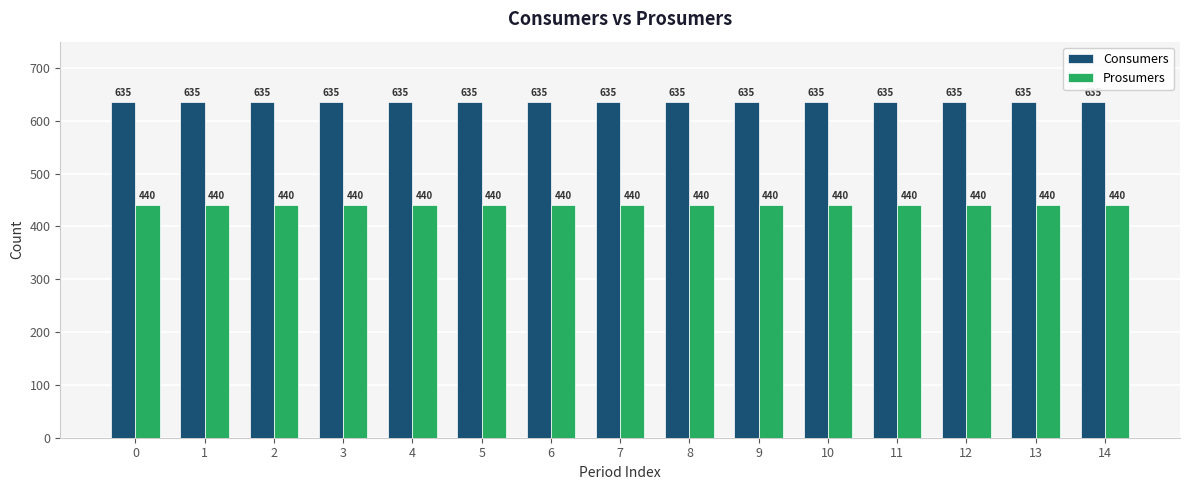

What is the greatest value displayed?

635